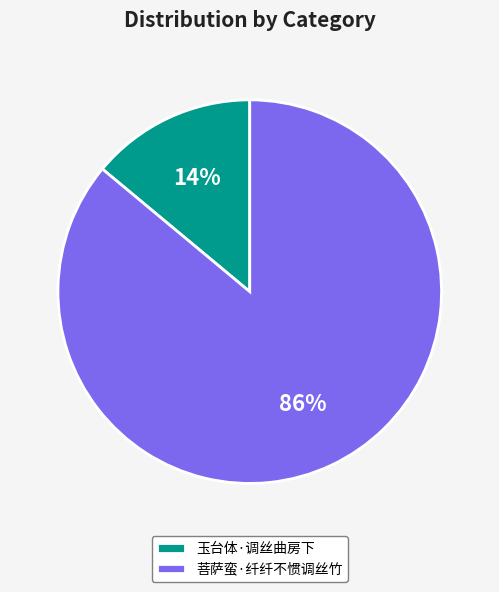

To the nearest percent, what is the combined percentage of 菩萨蛮·纤纤不惯调丝竹 and 玉台体·调丝曲房下?

100%